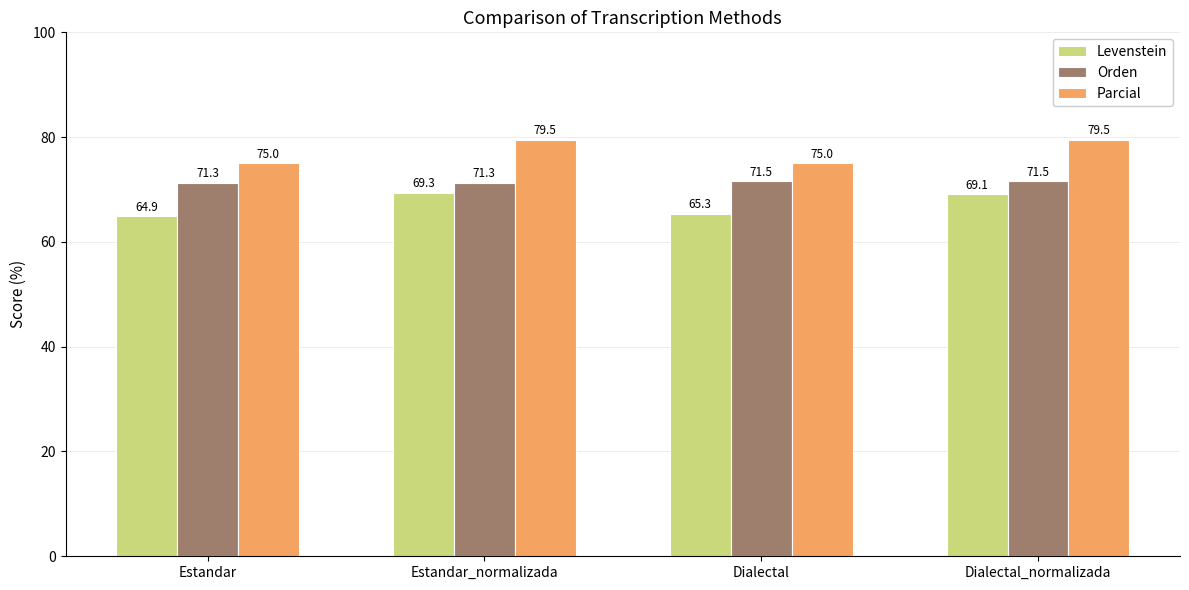

Reading right to left, extract all data points from this chart.

Levenstein: 69.1	65.3	69.3	64.9
Orden: 71.5	71.5	71.3	71.3
Parcial: 79.5	75.0	79.5	75.0